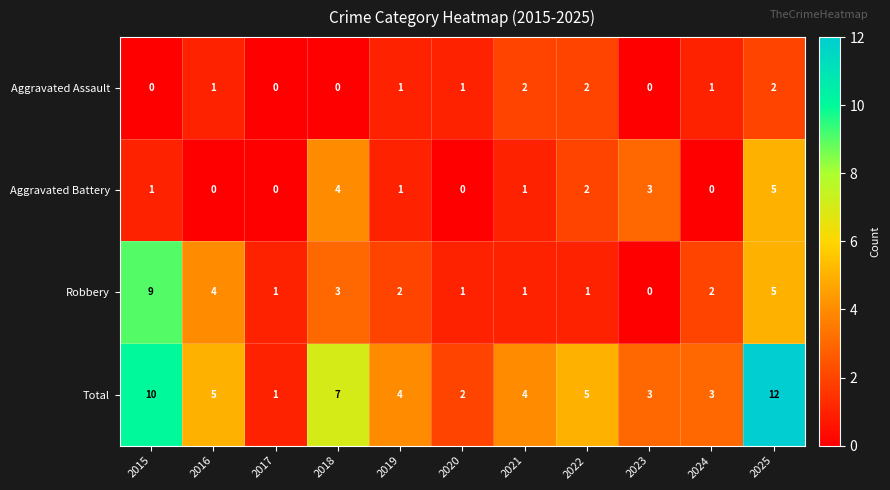

How many values in the Robbery series are below 2?

5